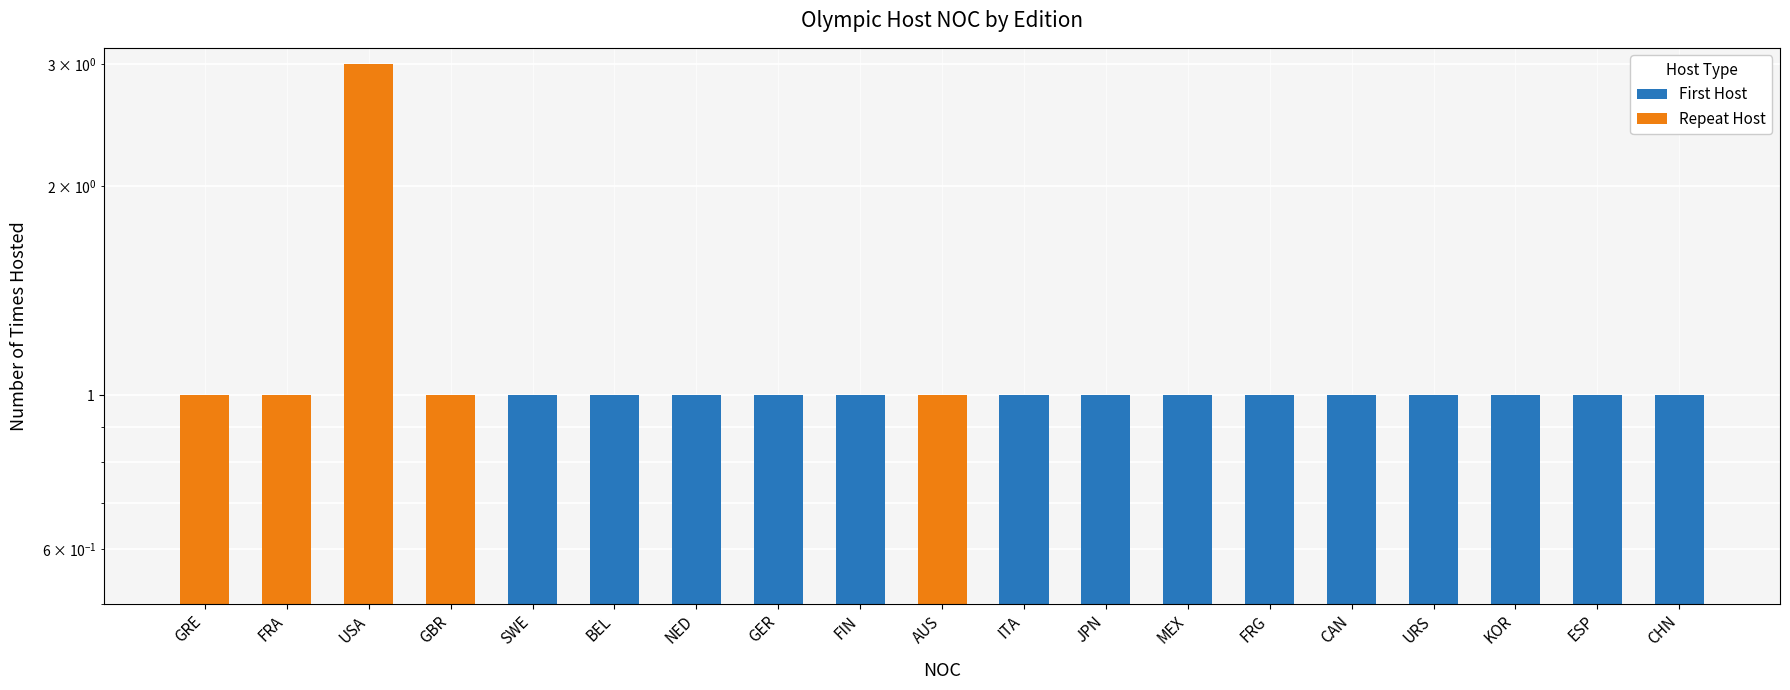

What is the highest value of the First Host series?

1